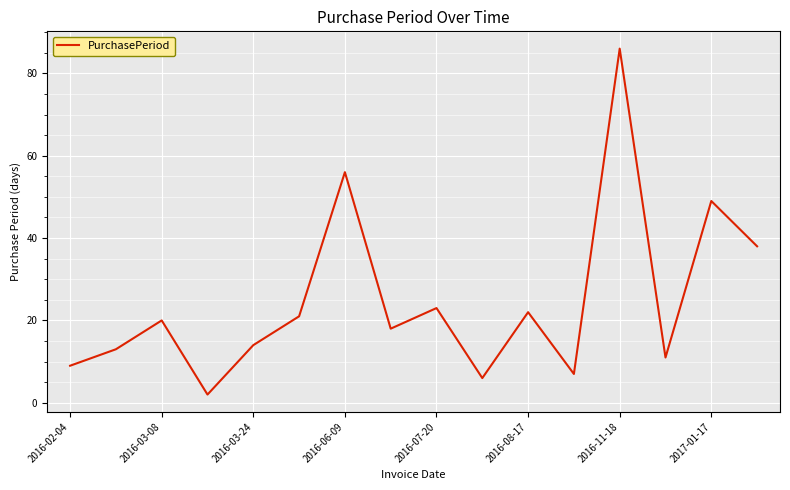

What is the difference between the maximum and minimum values?

84